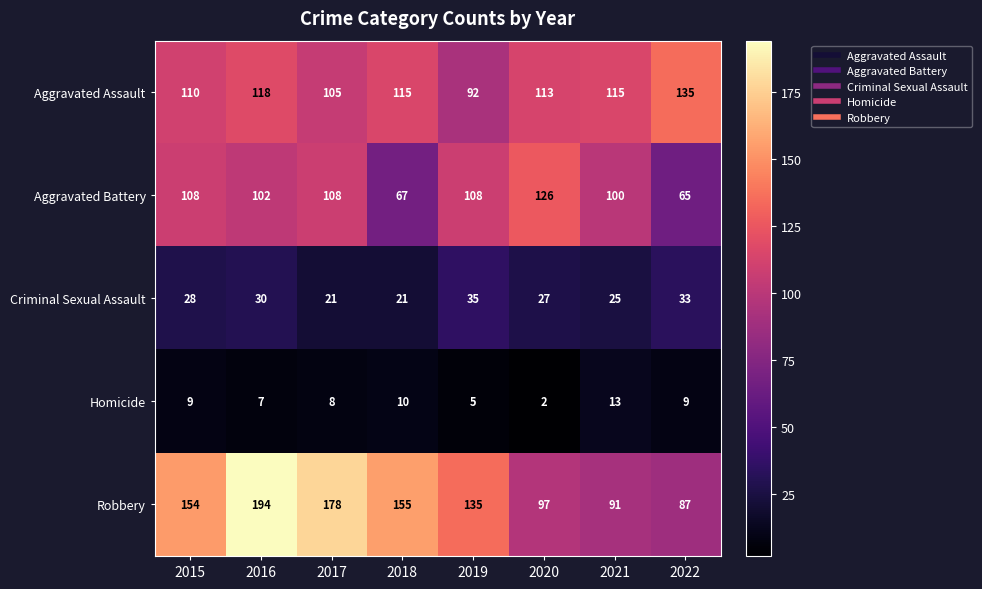

Rank the series by their maximum value, from highest to lowest.

Robbery, Aggravated Assault, Aggravated Battery, Criminal Sexual Assault, Homicide